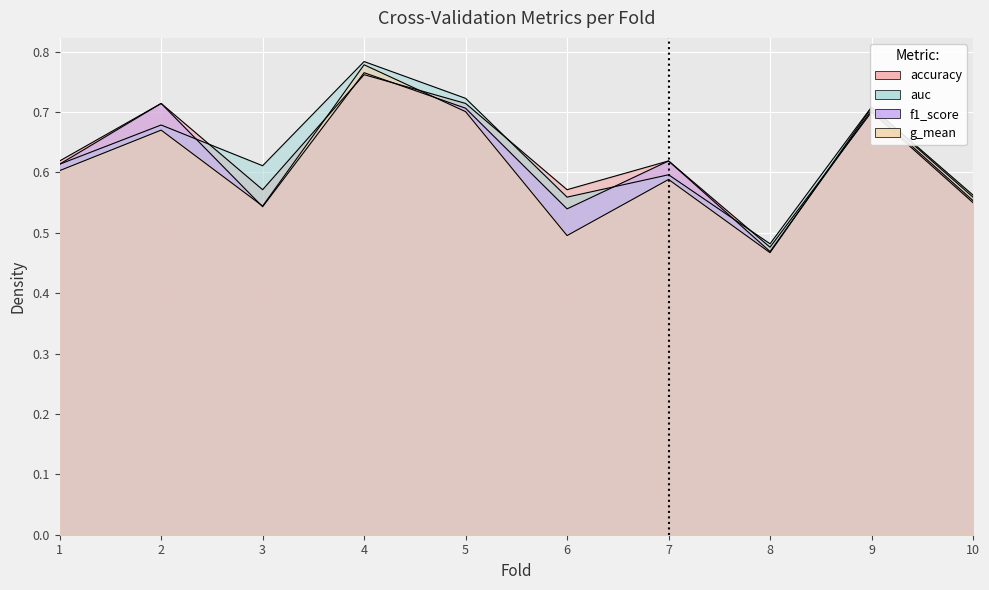

What is the highest value of the auc series?

0.8